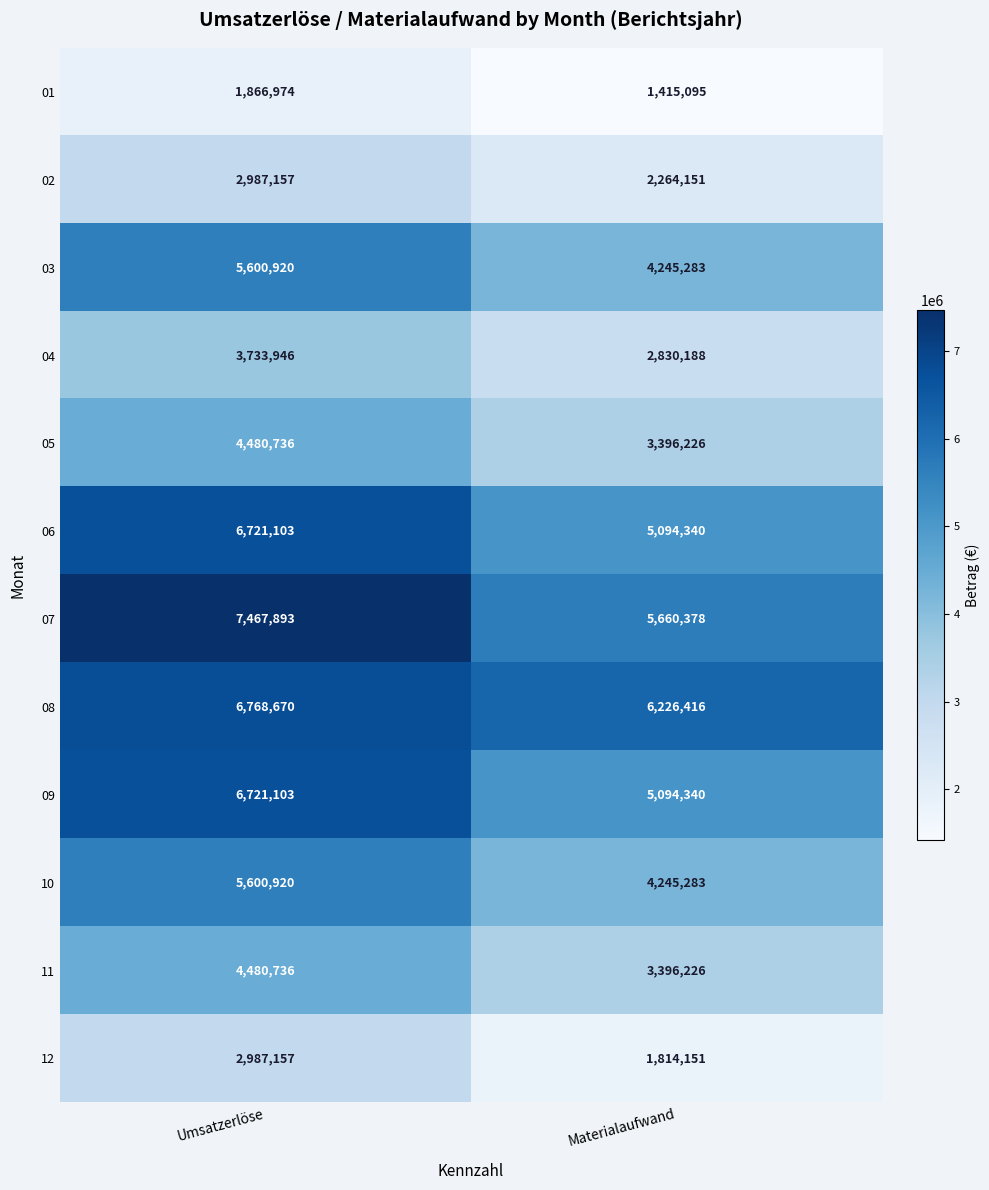

Reading left to right, what are all the values shown in this chart?

01: 1866974	1415095
02: 2987157	2264151
03: 5600920	4245283
04: 3733946	2830188
05: 4480736	3396226
06: 6721103	5094340
07: 7467893	5660378
08: 6768670	6226416
09: 6721103	5094340
10: 5600920	4245283
11: 4480736	3396226
12: 2987157	1814151